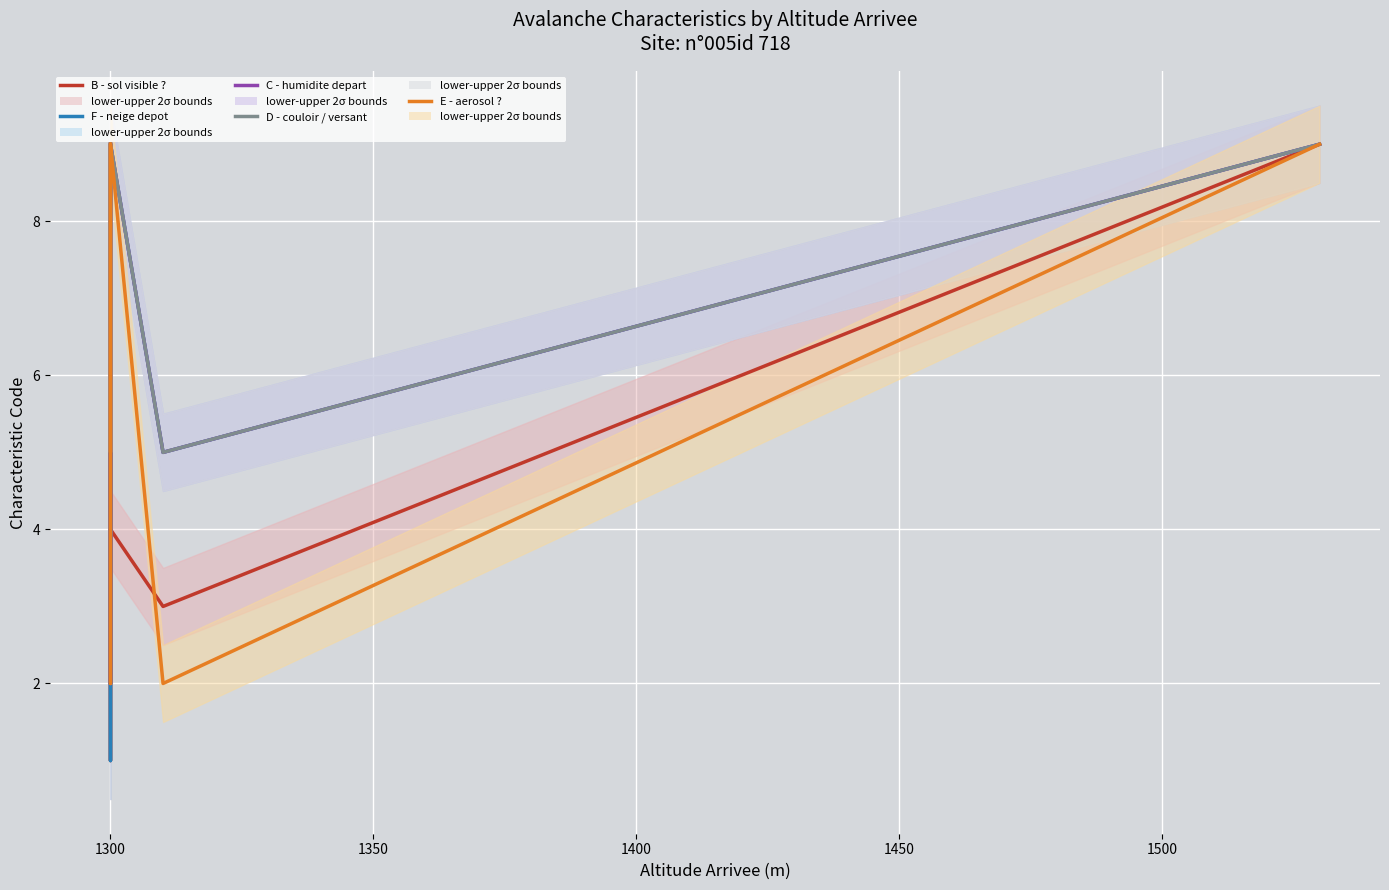

True or false: D - couloir / versant and C - humidite depart intersect in this chart.

False